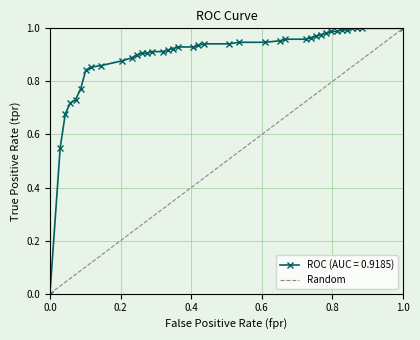

Is this an area chart (filled region under the line)?

No